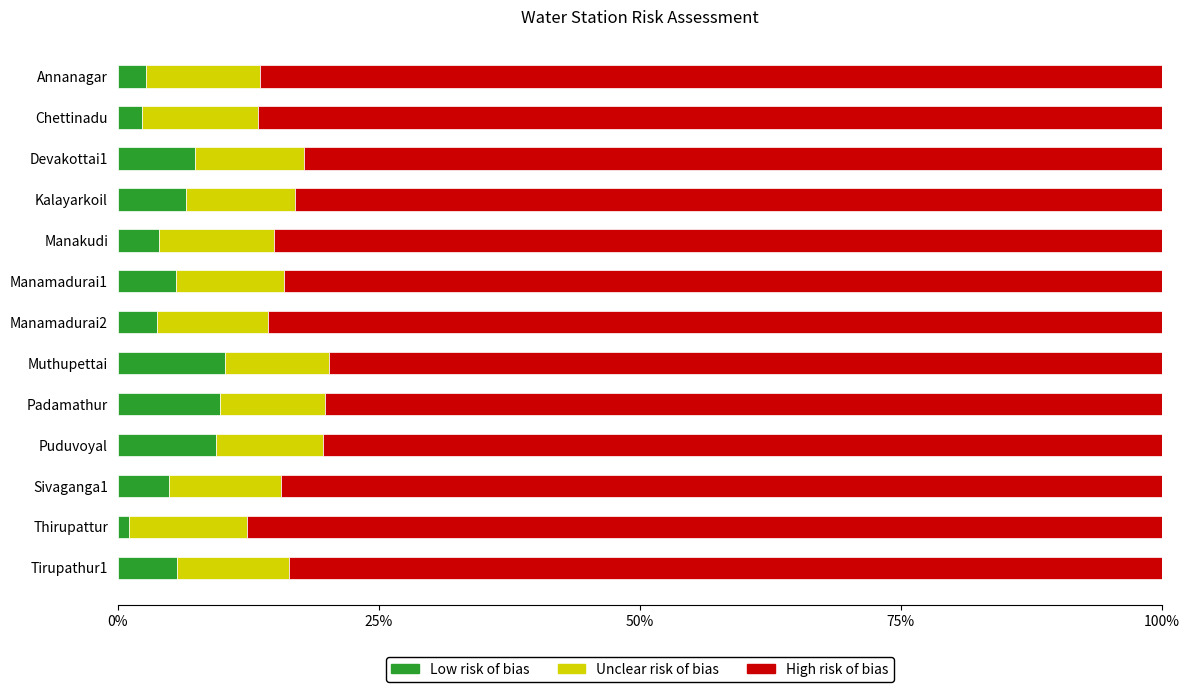

What is the total value across all series at Sivaganga1?

100.0